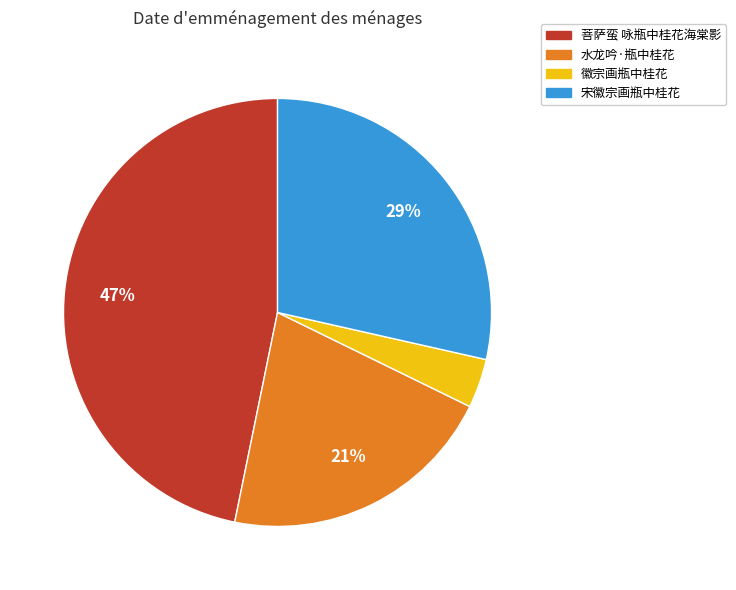

Which has a higher value, 宋徽宗画瓶中桂花 or 菩萨蛮 咏瓶中桂花海棠影?

菩萨蛮 咏瓶中桂花海棠影